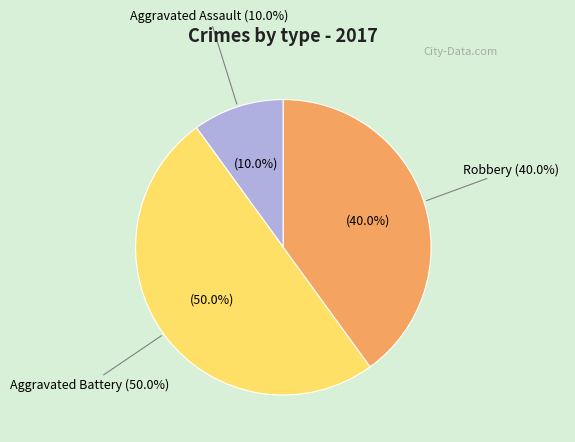

Count the number of slices in the pie.

3